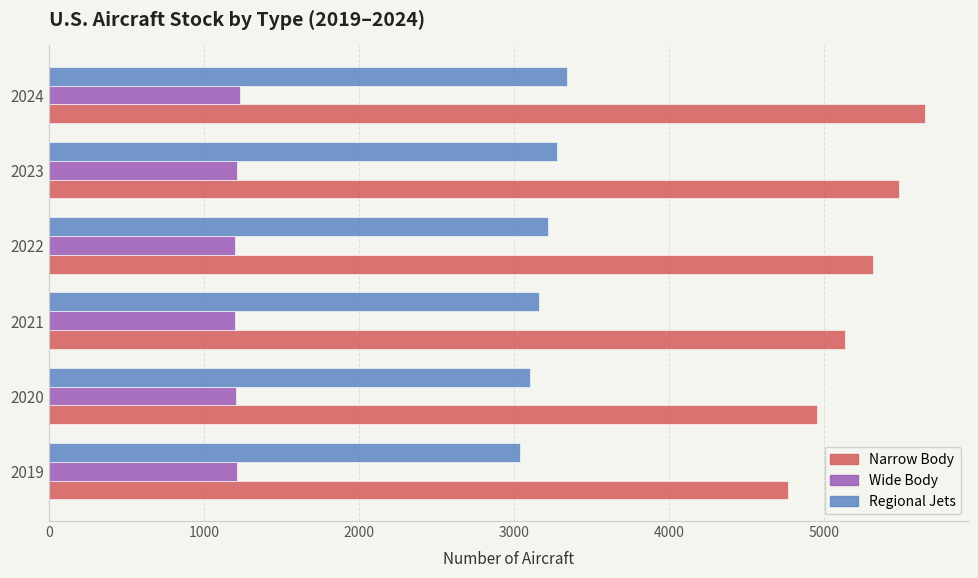

The Narrow Body series shows 3187.0 at 2019. True or false?

False